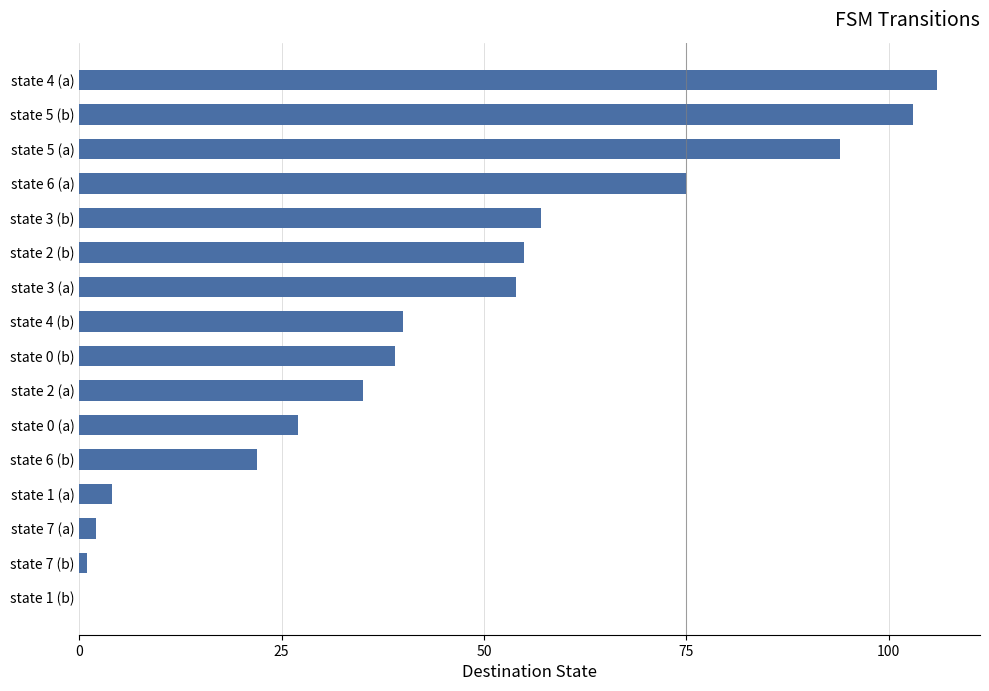

What is the average value?

45